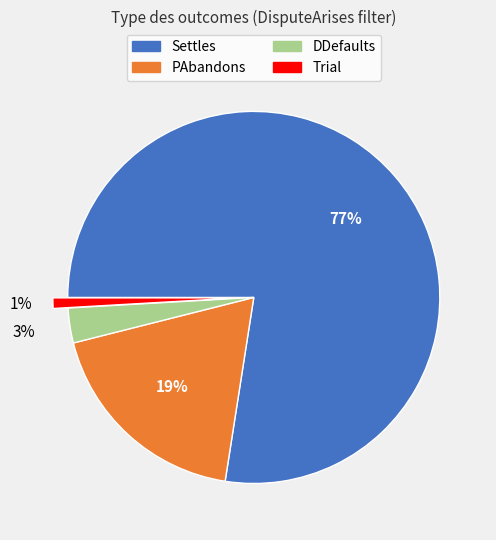

What is the largest slice in the pie chart?

Settles